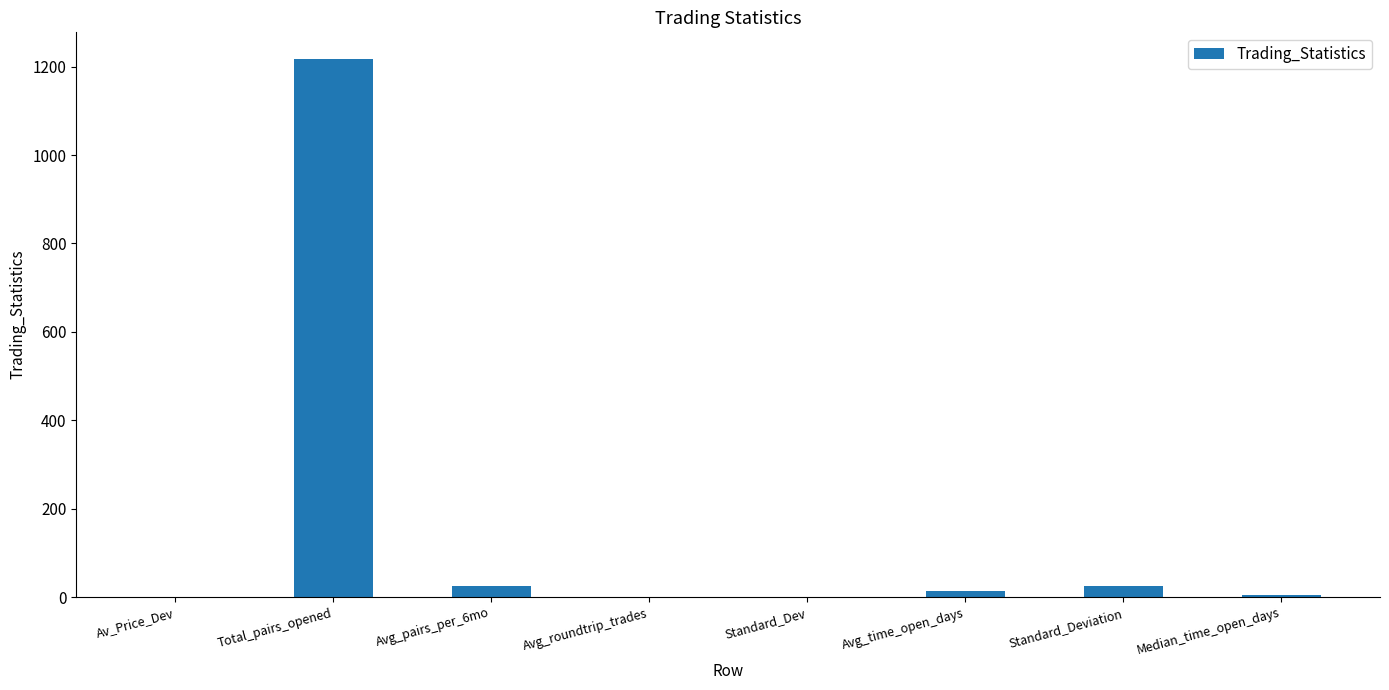

At which category does the chart reach its peak across all series?

Total_pairs_opened